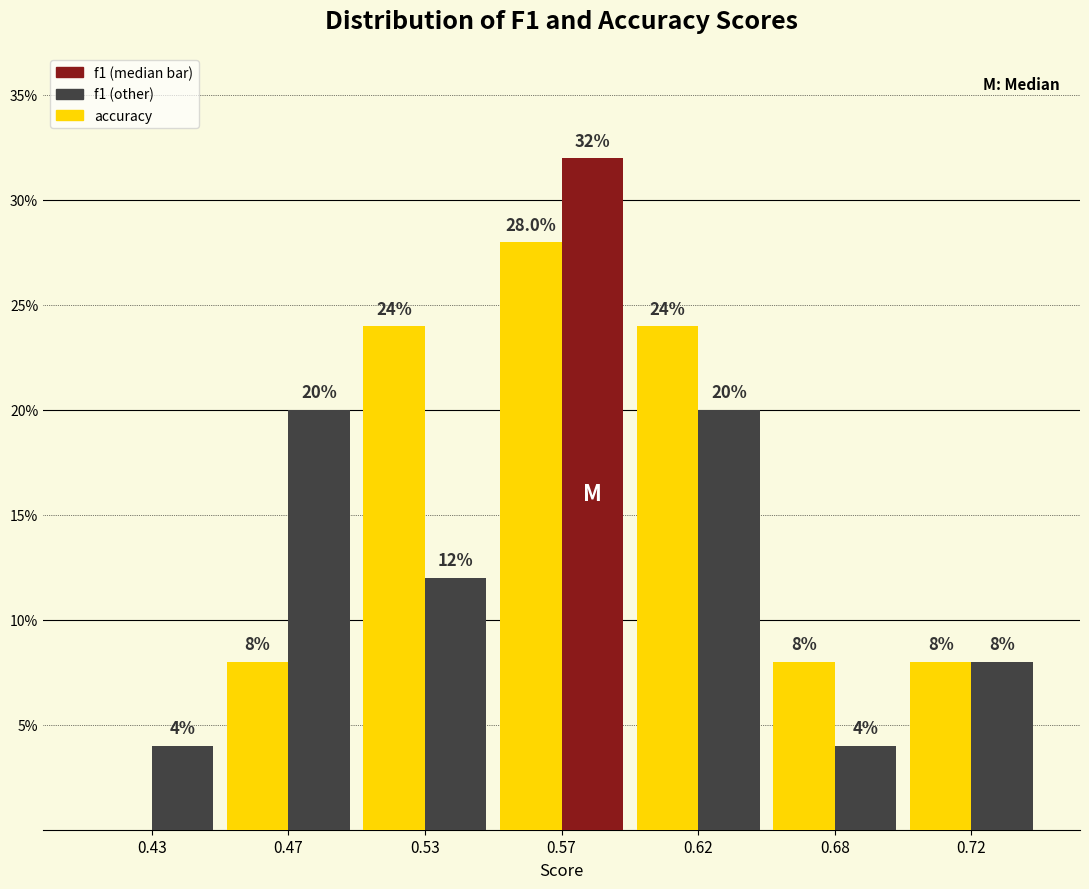

Reading right to left, extract all data points from this chart.

accuracy: 0.72=8.0	0.68=8.0	0.62=24.0	0.57=28.0	0.53=24.0	0.47=8.0	0.43=0.0
f1: 0.72=8.0	0.68=4.0	0.62=20.0	0.57=32.0	0.53=12.0	0.47=20.0	0.43=4.0